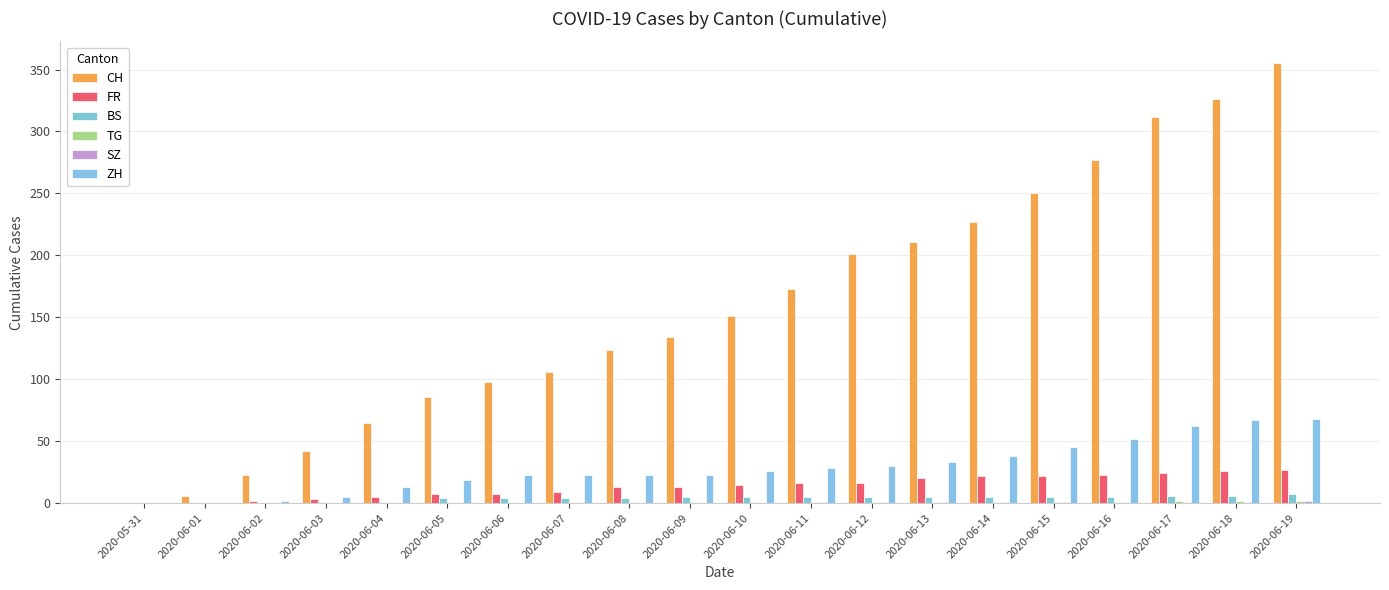

What is the difference between the highest and lowest values at 2020-06-19?

353